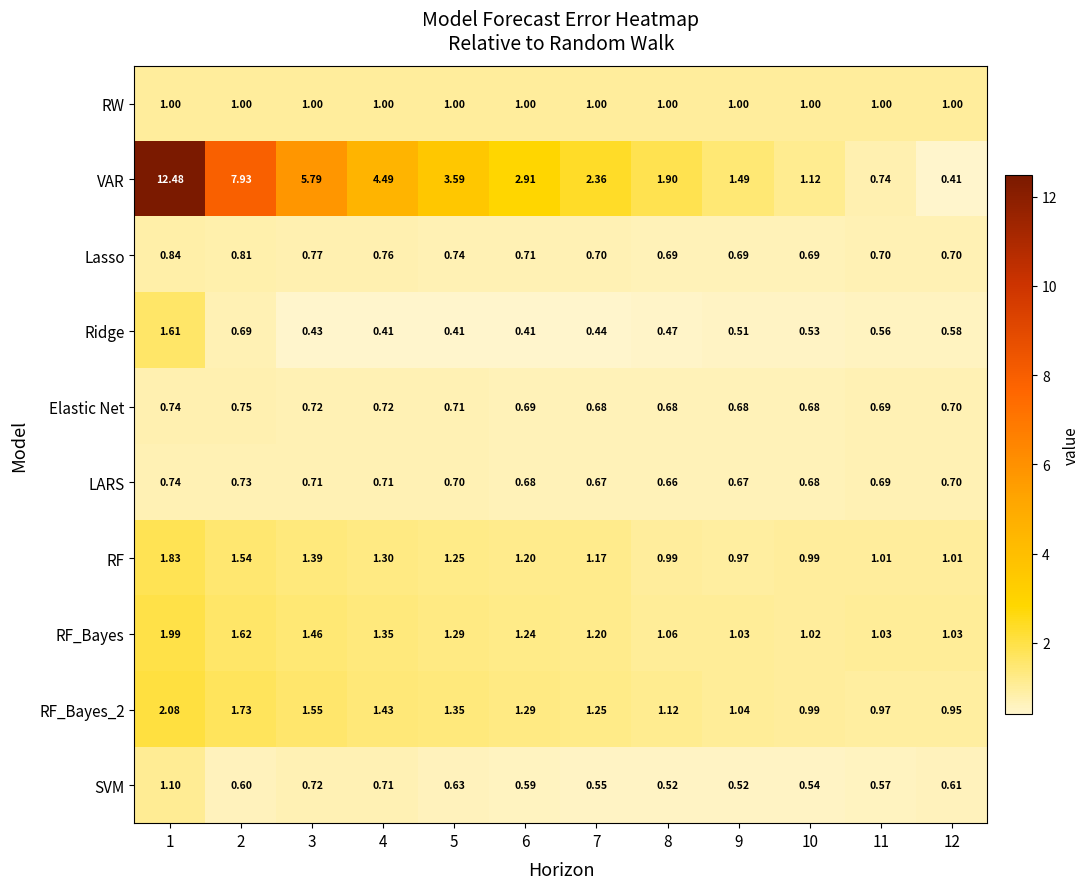

Which series has the largest total across all categories?

VAR